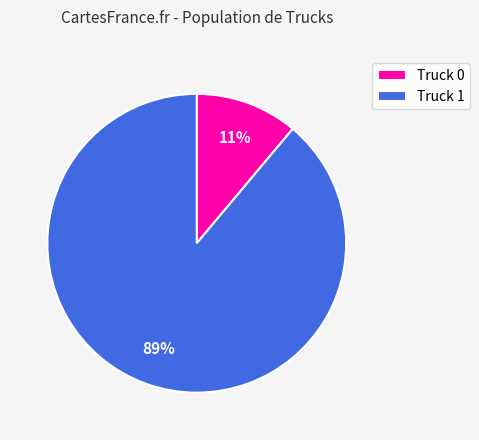

What is the smallest slice in the pie chart?

Truck 0